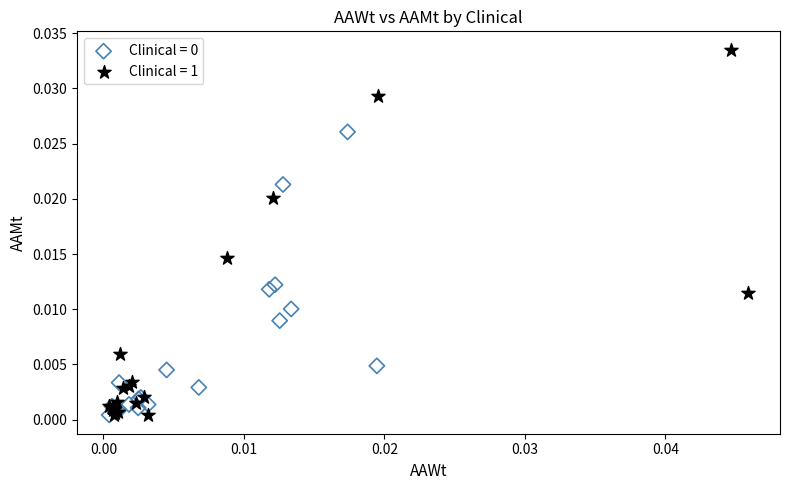

Which series has the largest Y range (max minus min)?

Clinical = 1